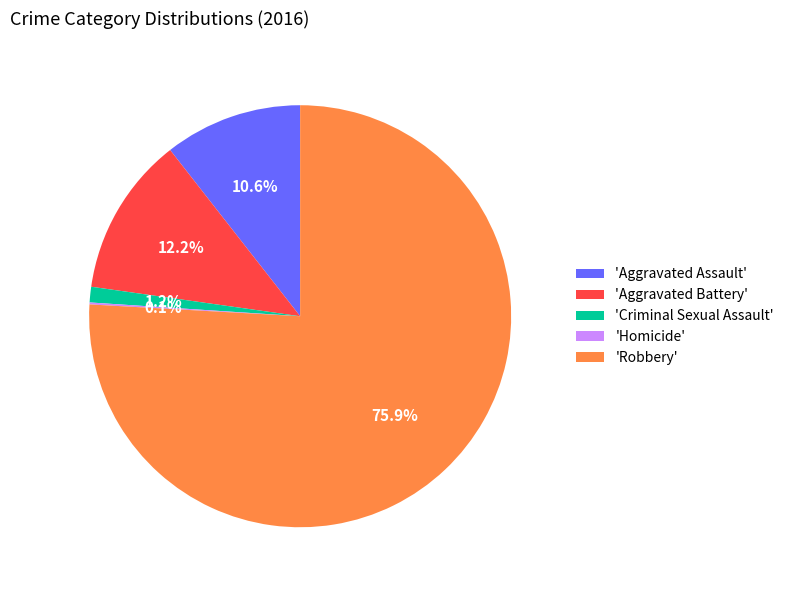

Which slice represents more than half of the pie?

'Robbery'